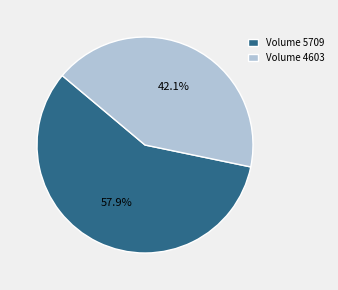

To the nearest percent, what is the difference between the largest and smallest slice percentages?

16%